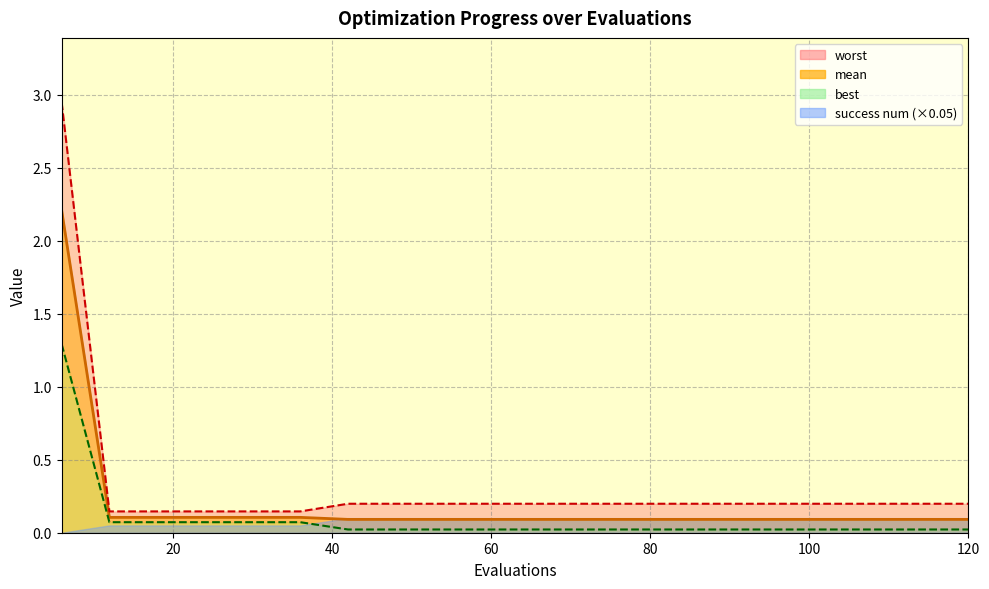

True or false: best has a value of 0.0 at 84.

False